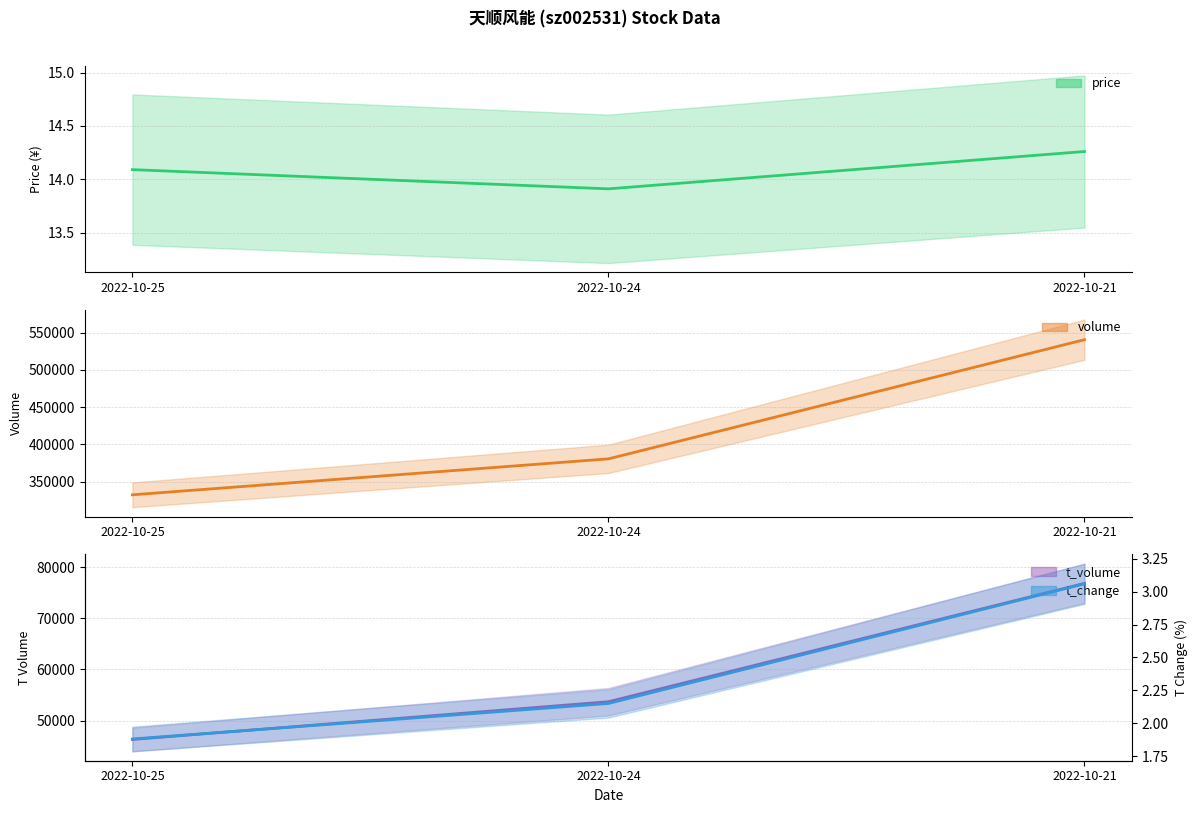

How many series are shown in this chart?

4